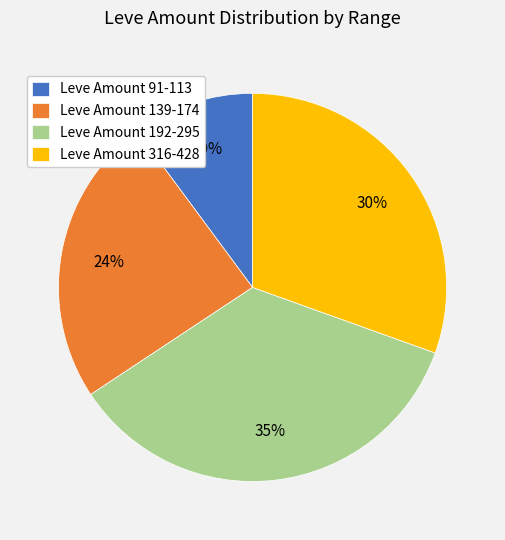

Which slice is the largest?

Leve Amount 192-295